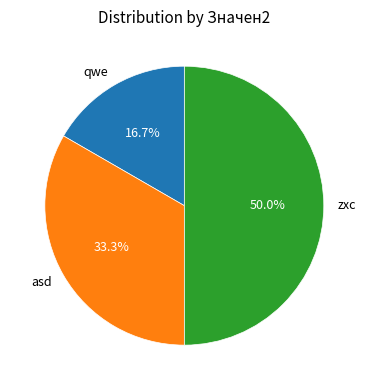

Rank the categories by value from lowest to highest.

qwe, asd, zxc